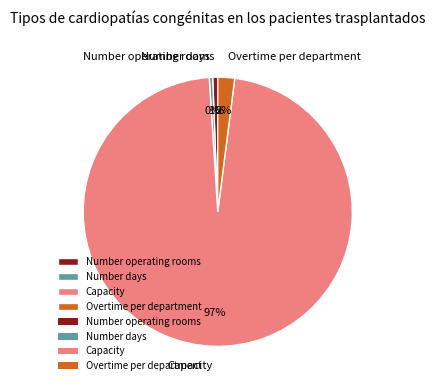

Combined, do Overtime per department and Number days account for over 50%?

No